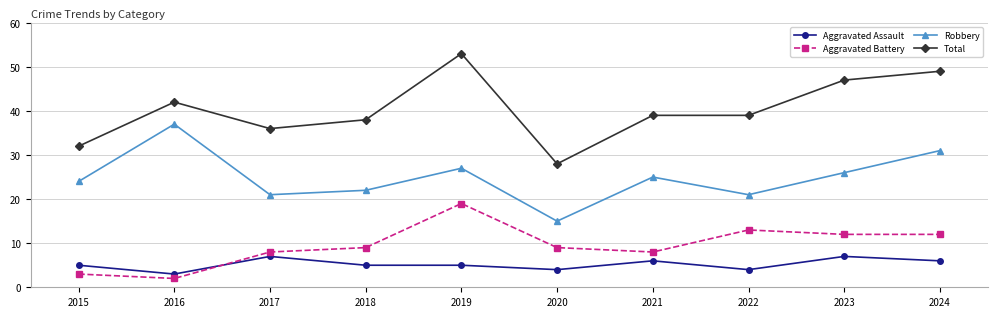

The value of Aggravated Battery at 2016 is 2. True or false?

True